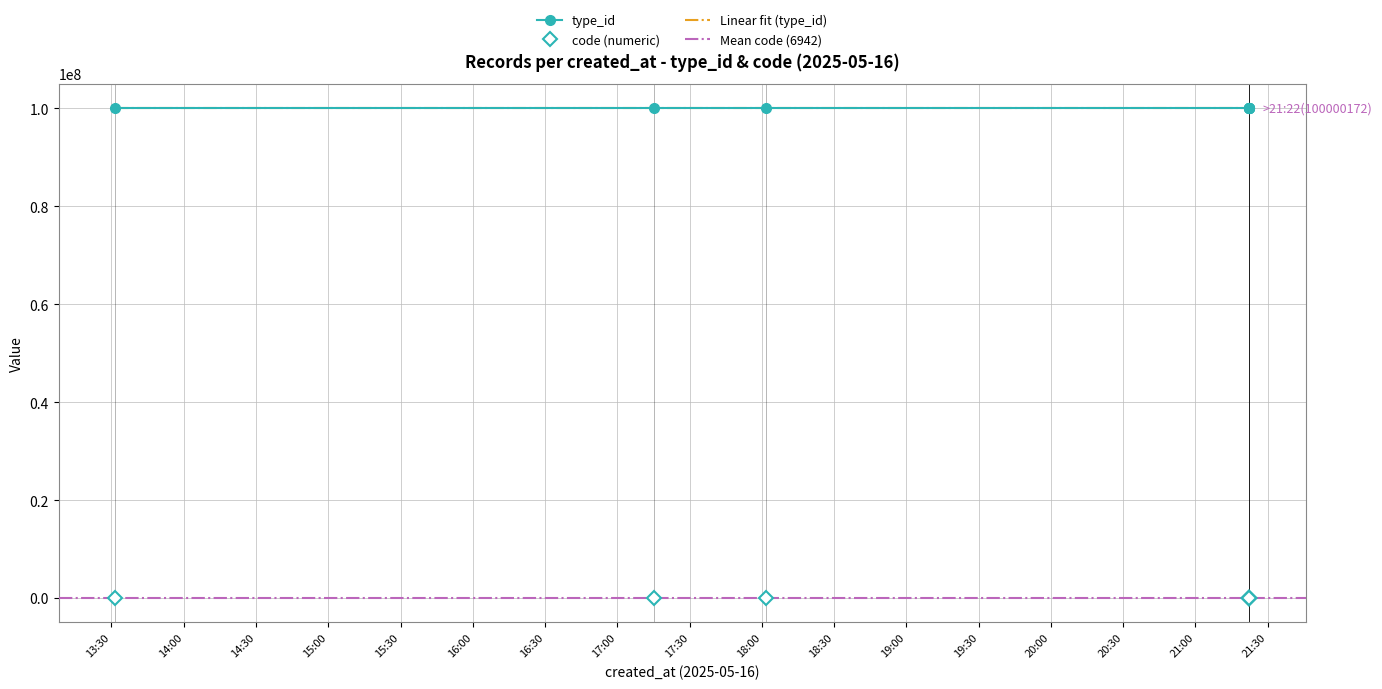

True or false: code_numeric has a value of 6972 at 2025-05-16 21:22:14.

True